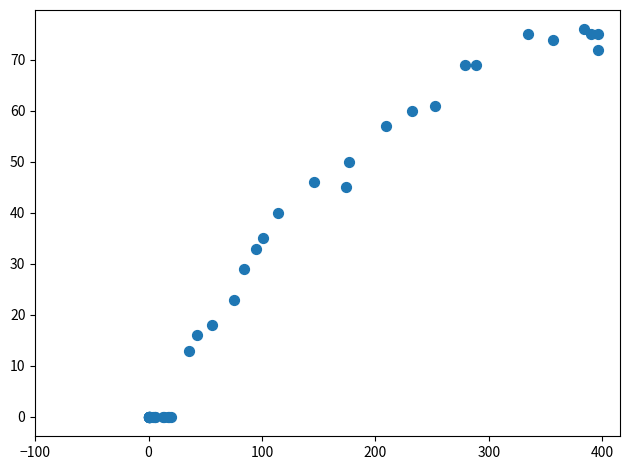

What Y value in the scatter plot is closest to 38?

40